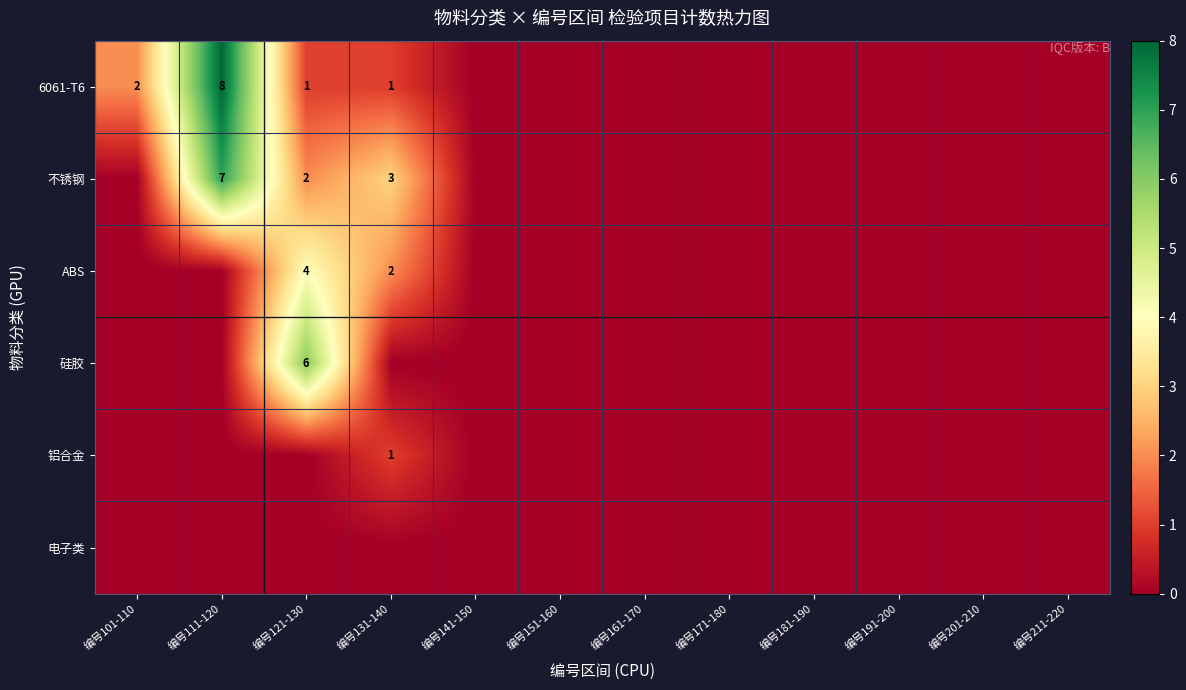

Is it true that 6061-T6 equals 11 at 编号111-120?

False